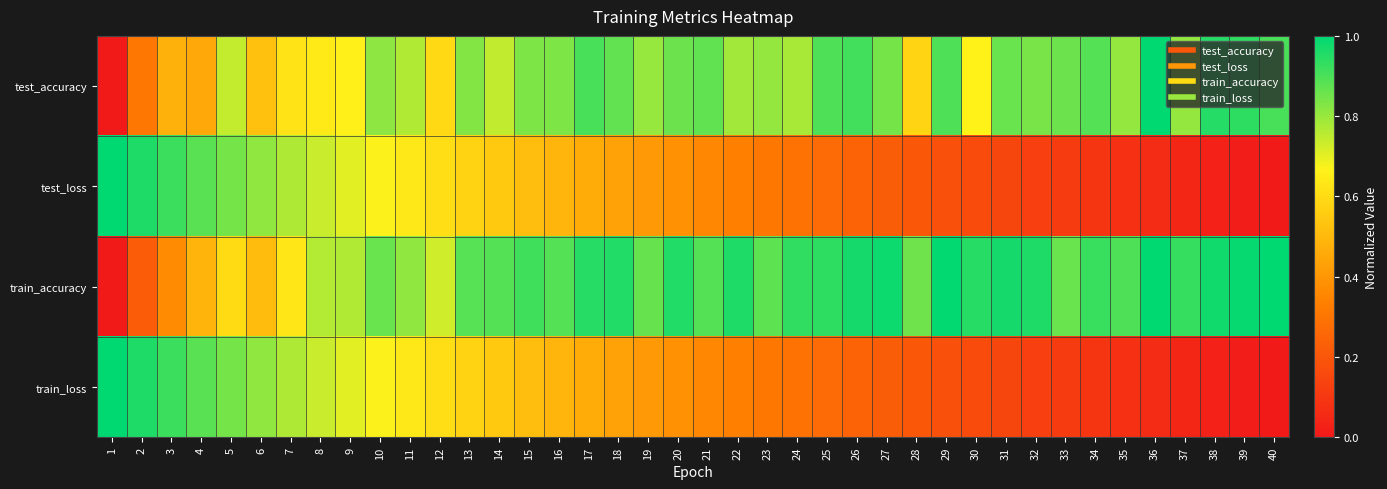

Which has a higher value, 22 or 21?

21